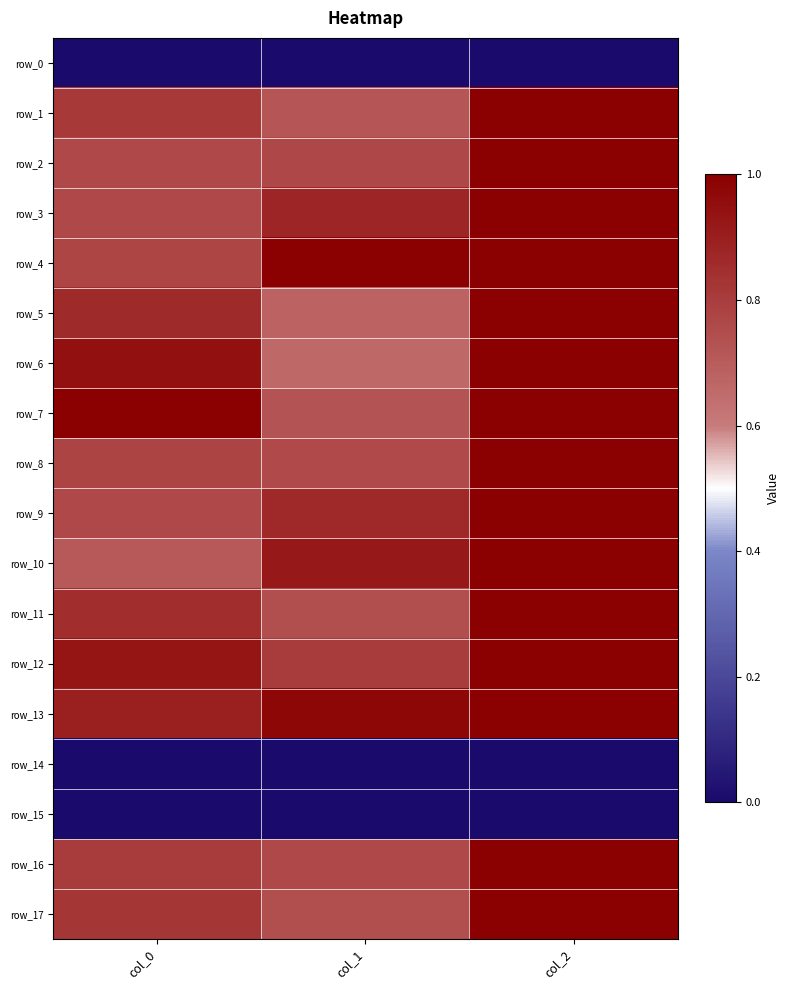

Reading right to left, extract all data points from this chart.

row_0: 0.0	0.0	0.0
row_1: 1.0	0.7	0.8
row_2: 1.0	0.8	0.8
row_3: 1.0	0.9	0.8
row_4: 1.0	1.0	0.8
row_5: 1.0	0.7	0.9
row_6: 1.0	0.7	0.9
row_7: 1.0	0.7	1.0
row_8: 1.0	0.8	0.8
row_9: 1.0	0.9	0.8
row_10: 1.0	0.9	0.7
row_11: 1.0	0.7	0.9
row_12: 1.0	0.8	0.9
row_13: 1.0	1.0	0.9
row_14: 0.0	0.0	0.0
row_15: 0.0	0.0	0.0
row_16: 1.0	0.8	0.8
row_17: 1.0	0.7	0.8